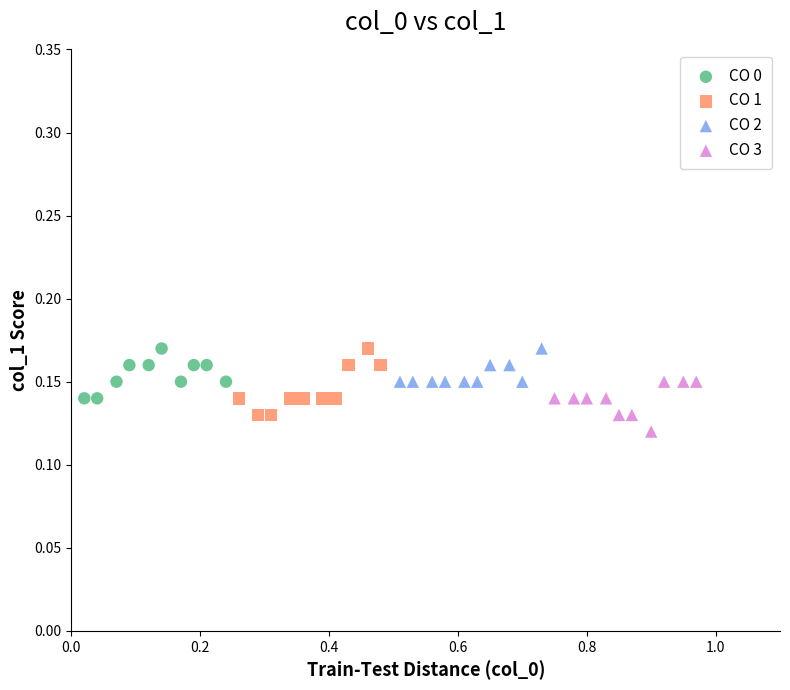

What are all the series names shown in the legend?

CO 0, CO 1, CO 2, CO 3